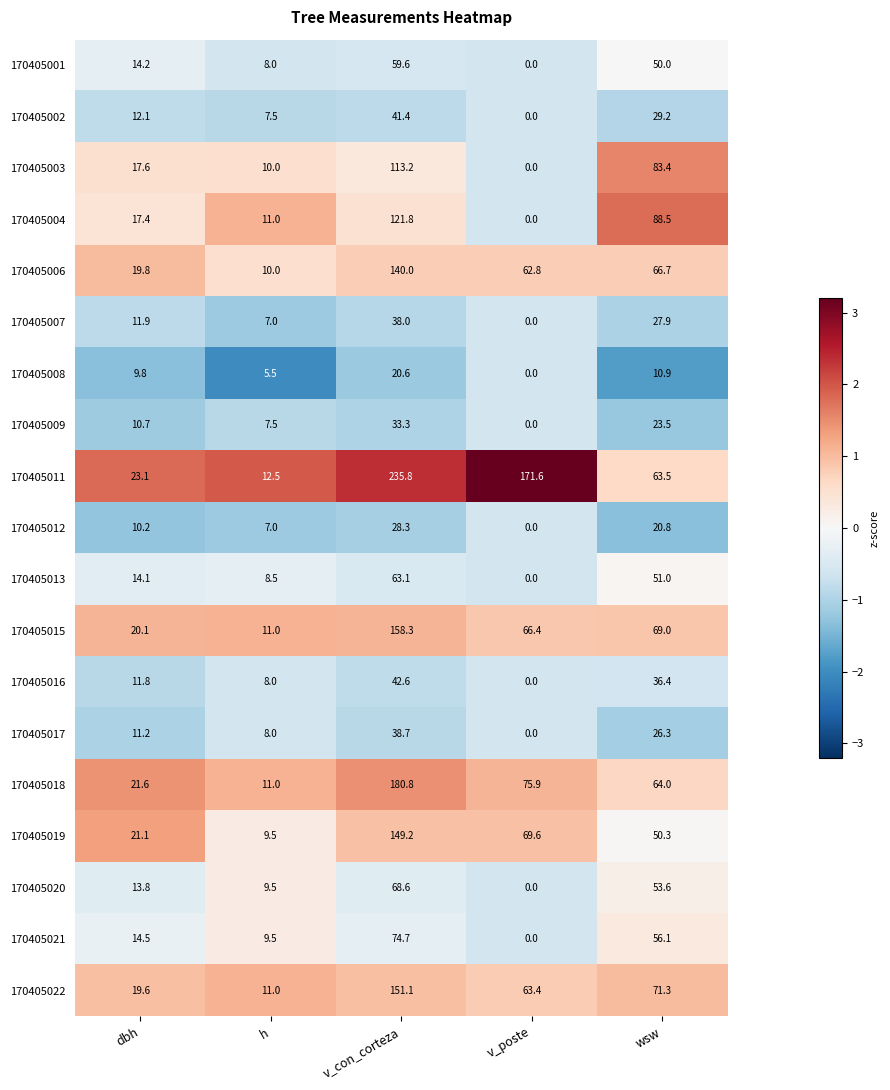

What is the difference between the maximum and minimum values in the 170405009 series?

33.3